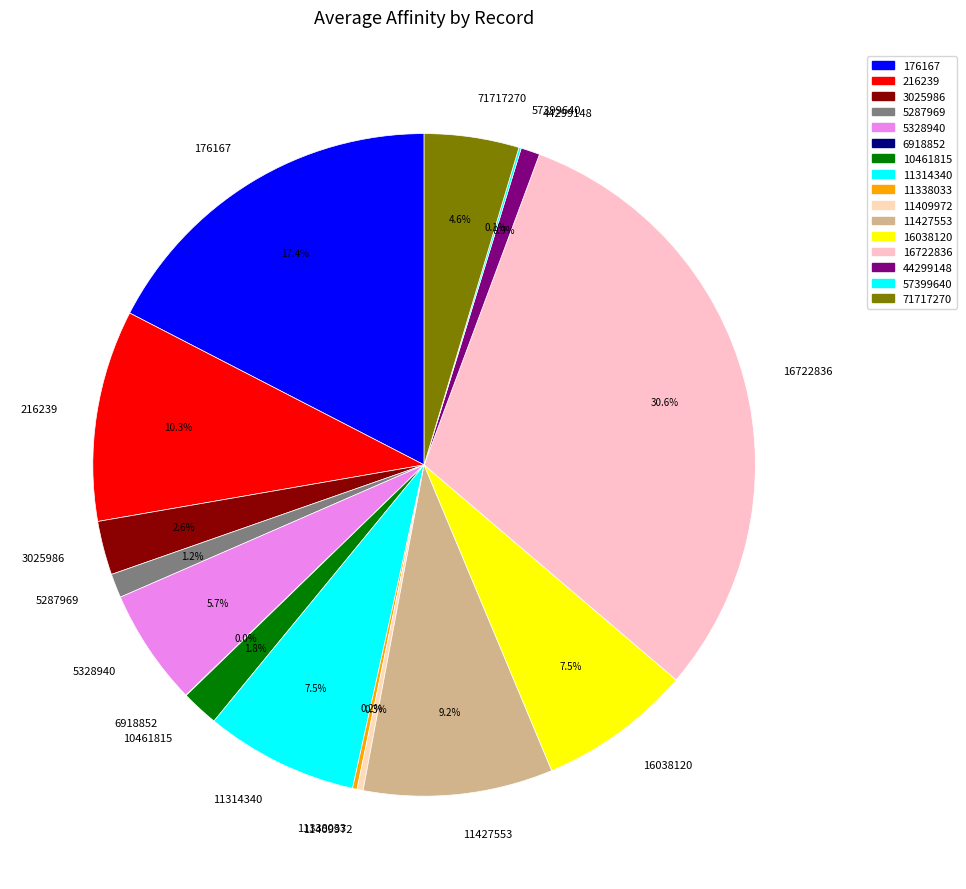

What portion of the pie excludes 3025986?

97.4%